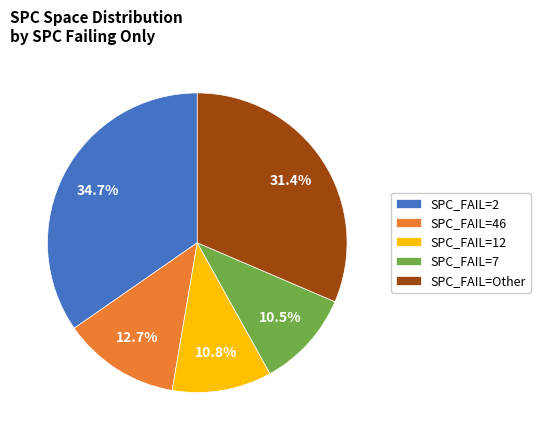

How many segments does this pie chart have?

5